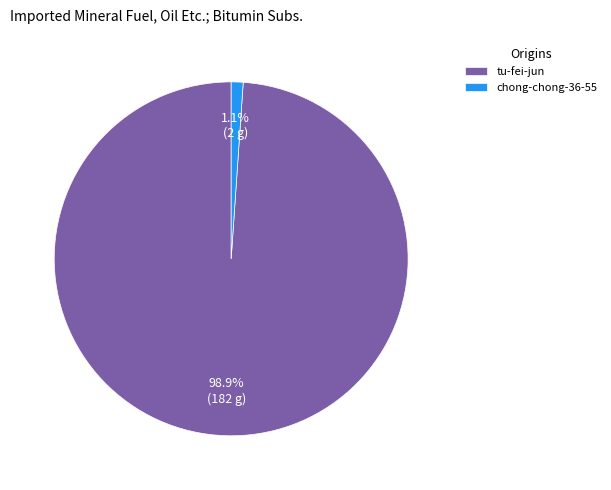

Count the number of slices in the pie.

2